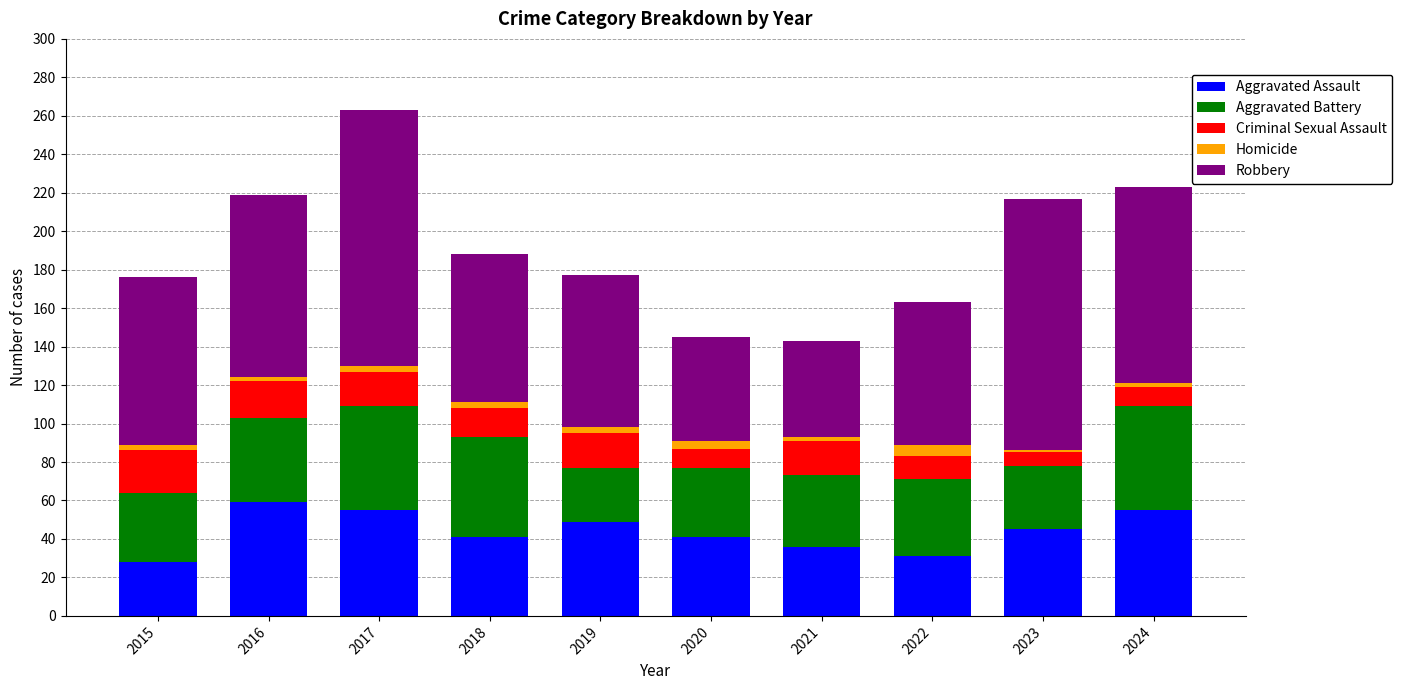

The Aggravated Assault series shows 17 at 2018. True or false?

False